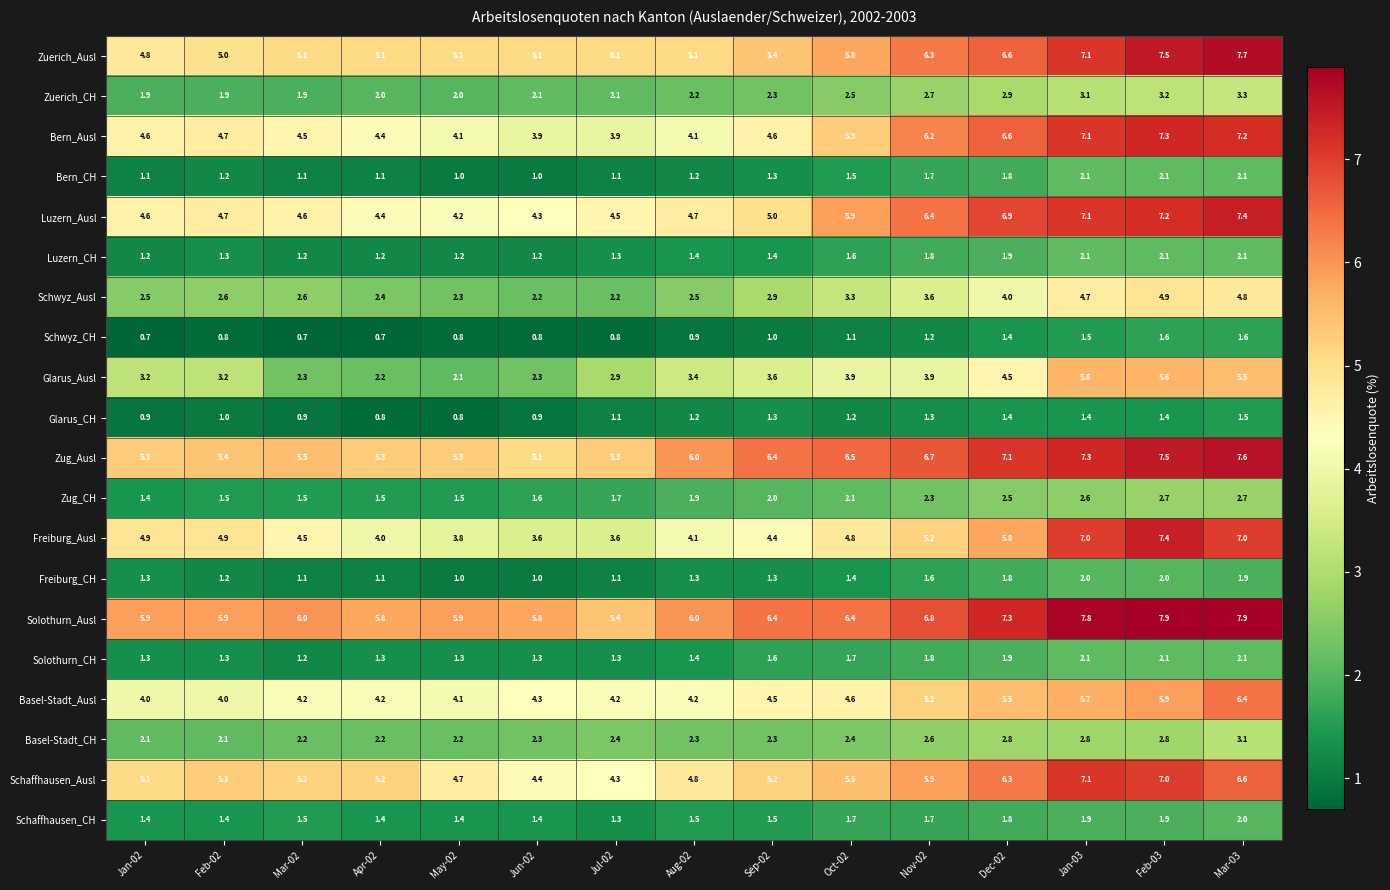

What is the difference between the maximum and second lowest values in the Glarus_Ausl series?

3.4